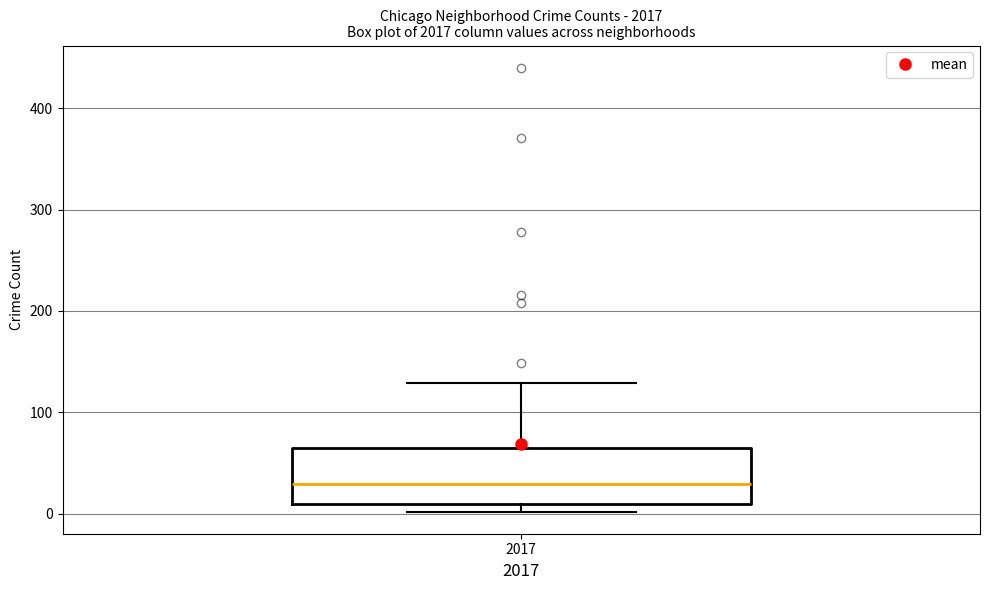

Where is the lower edge of the box at x = 2017 on the y-axis? The values are not printed on the chart, so give them approximately, as read against the axis.

10